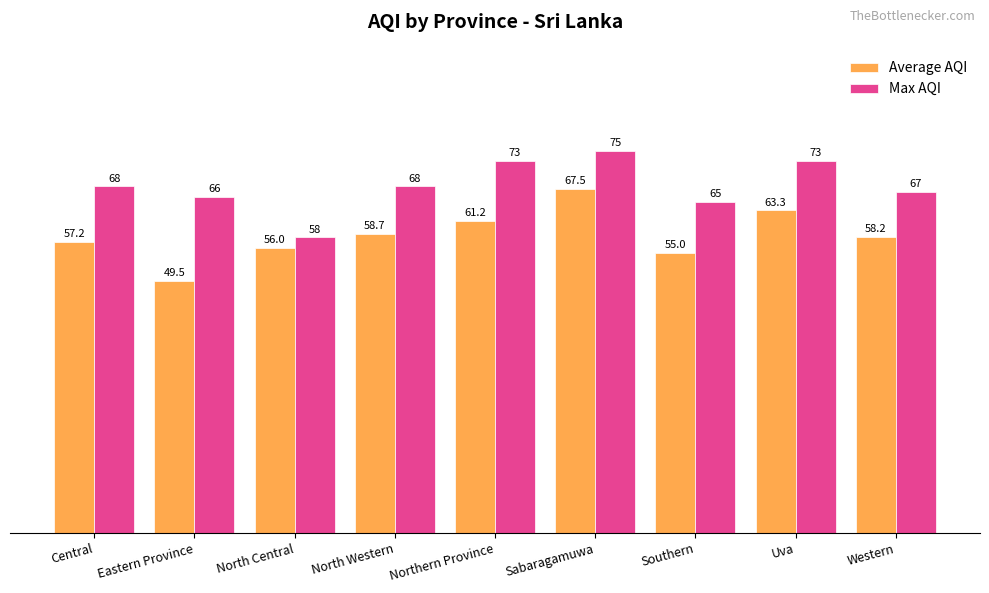

Between Eastern Province and North Central, which series saw the biggest shift?

Max AQI